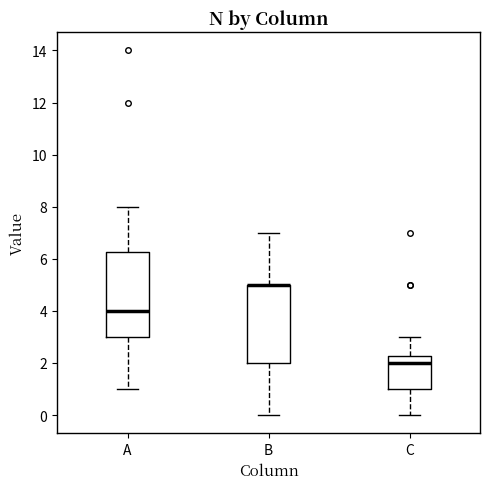

Reading left to right, transcribe this box plot: for each box, give where its median line is, the range the box spans, and where its two whiskers end, as read against the y-axis. The values are not printed on the chart, so give them approximately, as read against the axis.

A: median 4.0, box 3.0 to 6.2, whiskers 1.0 to 8.0
B: median 5.0 (drawn on the box's upper edge), box 2.0 to 5.0, whiskers 0.0 to 7.0
C: median 2.0, box 1.0 to 2.2, whiskers 0.0 to 3.0